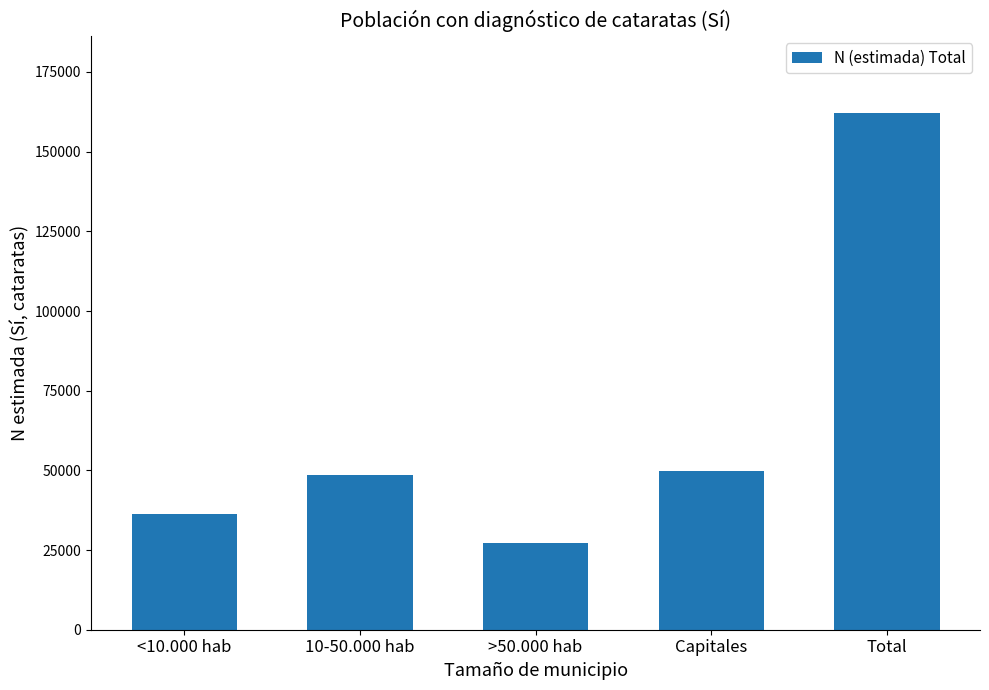

Between <10.000 hab and Total, which is larger?

Total